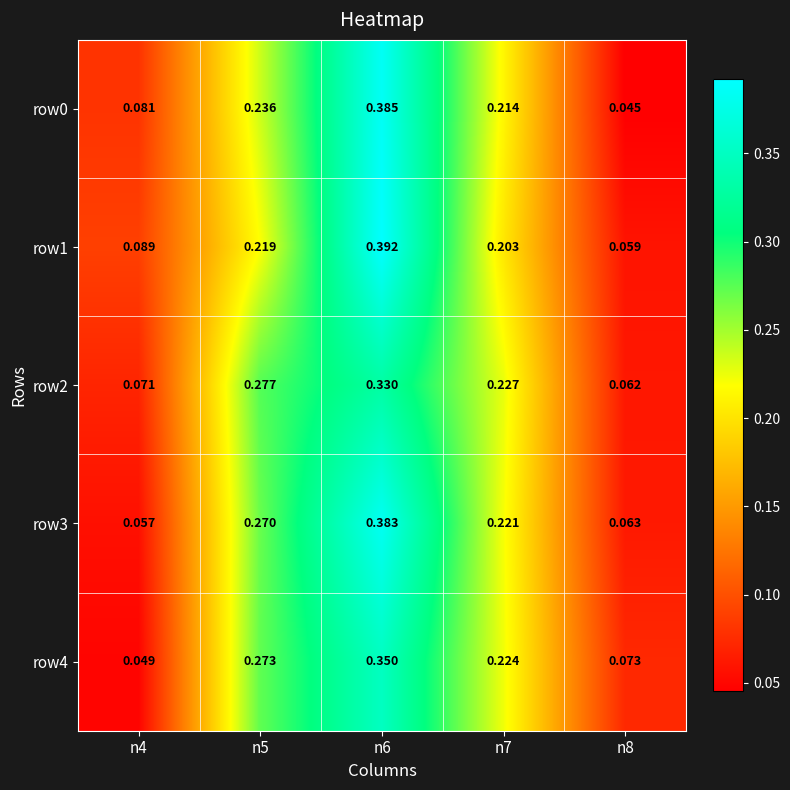

Is the value of row3 at n7 greater than the value of row1 at n4?

Yes